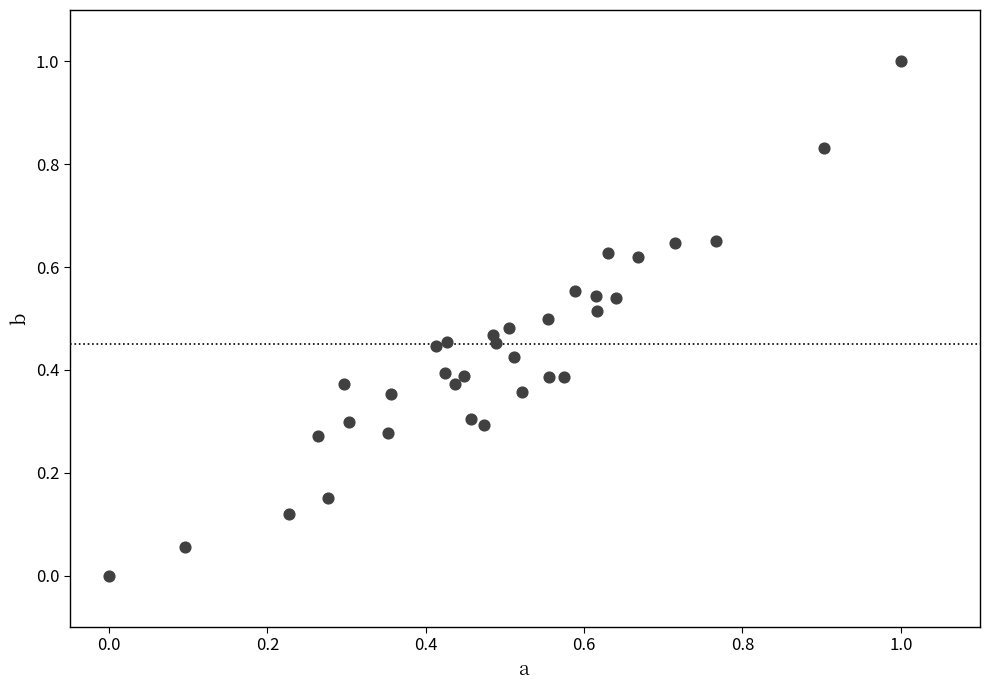

What is the range of Y values (max minus min)?

1.0